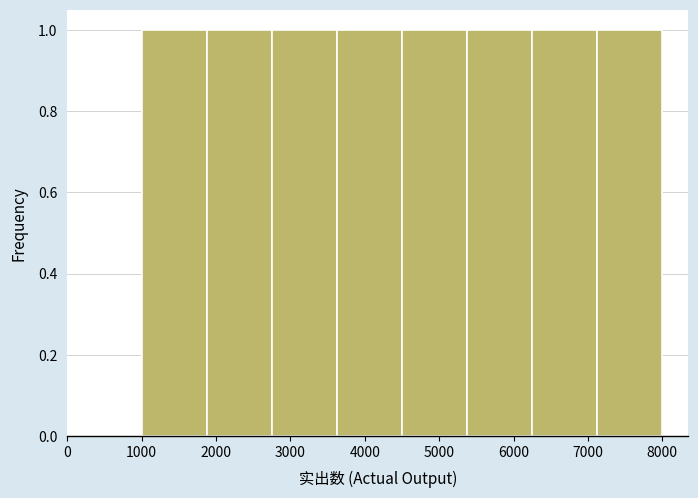

What is the height of the bar covering 2800 to 3600 on the x-axis? Neither the bar edges nor the heights are printed on the chart, so give them approximately, as read against the axes.

1